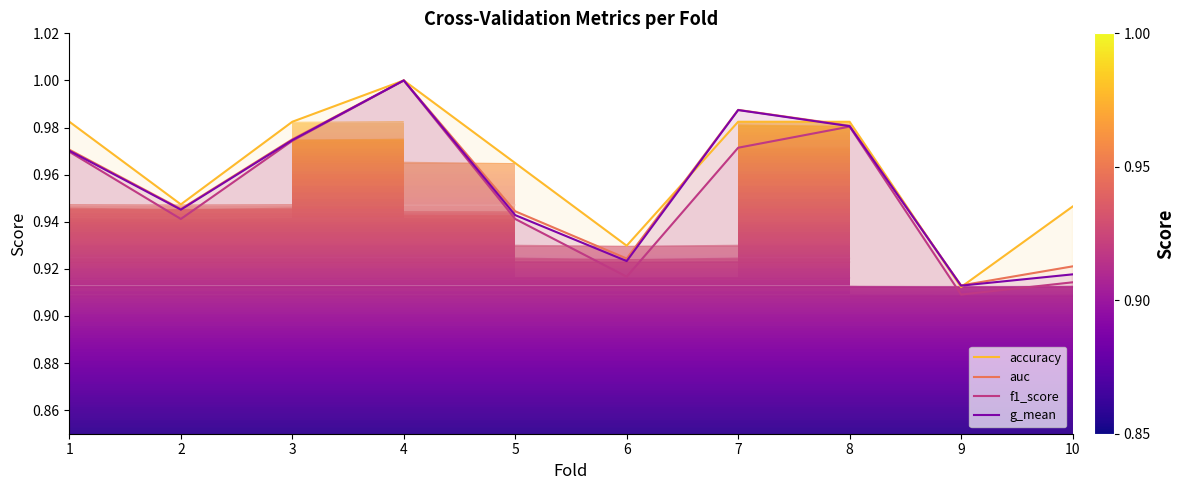

Read the f1_score value at 3.

1.0